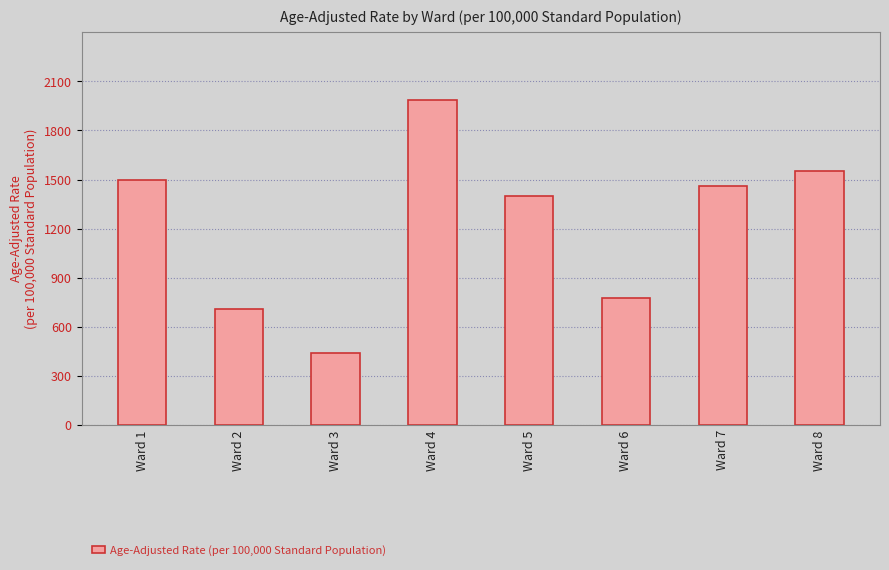

Rank the categories by value from highest to lowest.

Ward 4, Ward 8, Ward 1, Ward 7, Ward 5, Ward 6, Ward 2, Ward 3